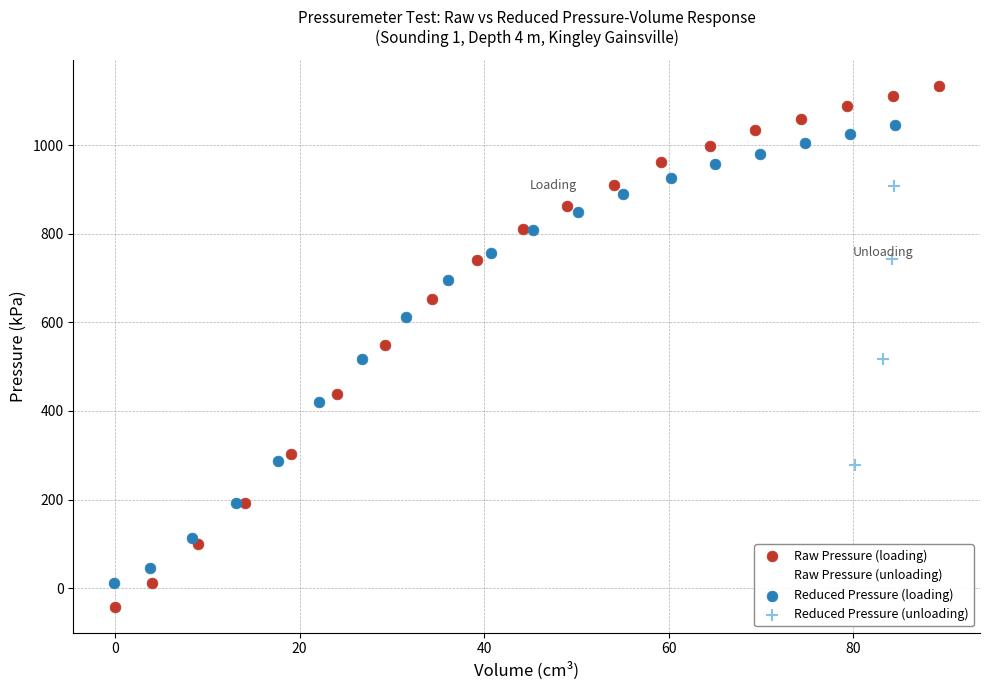

Which series reaches the maximum Y coordinate?

Raw Pressure (loading)